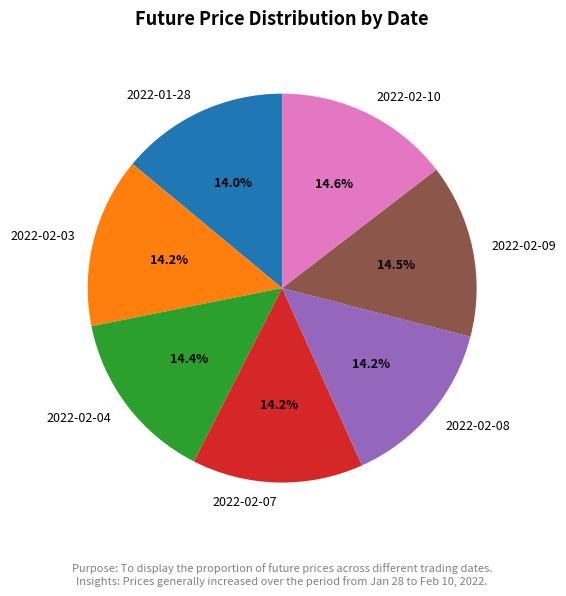

Count the number of slices in the pie.

7